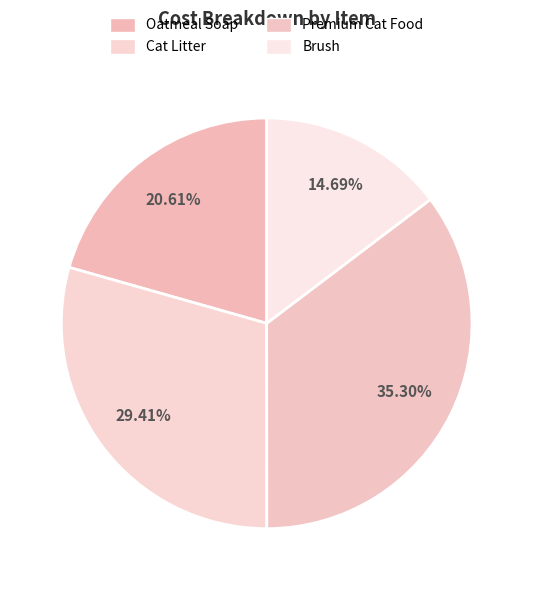

How many segments does this pie chart have?

4